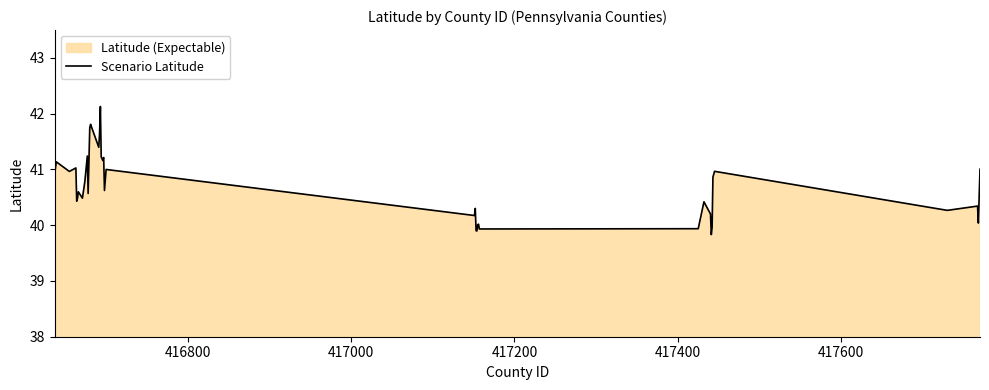

What is the minimum value shown in the chart?

39.8